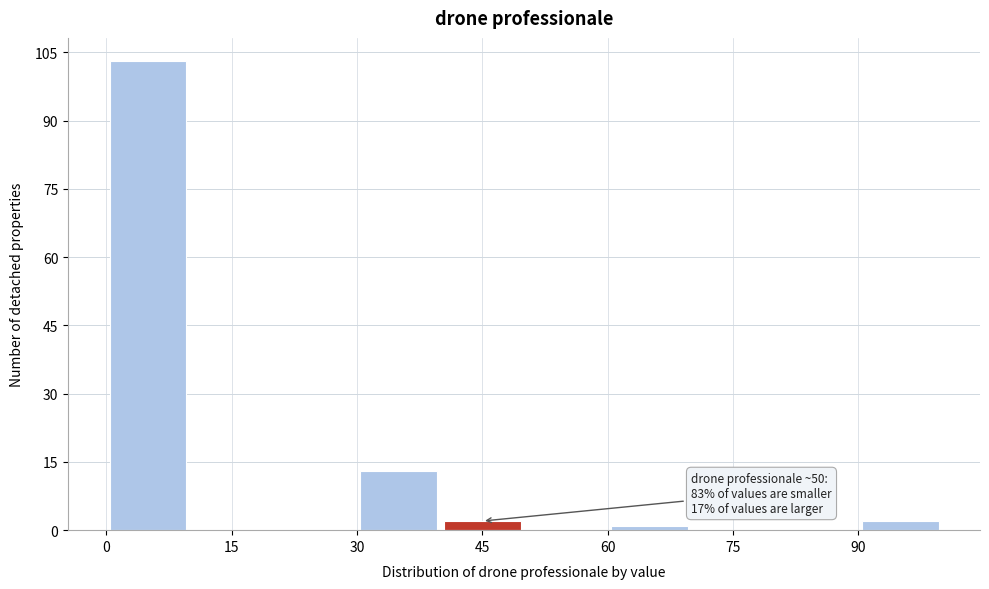

Which range on the x-axis has the tallest bar?

0 to 10